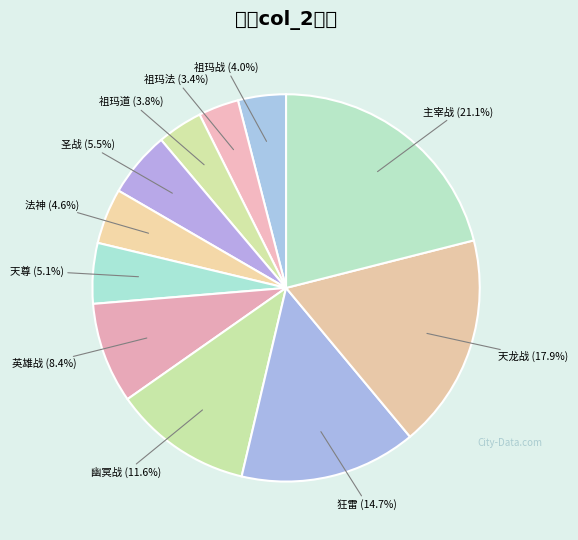

Is there any slice that represents more than half of the pie?

No